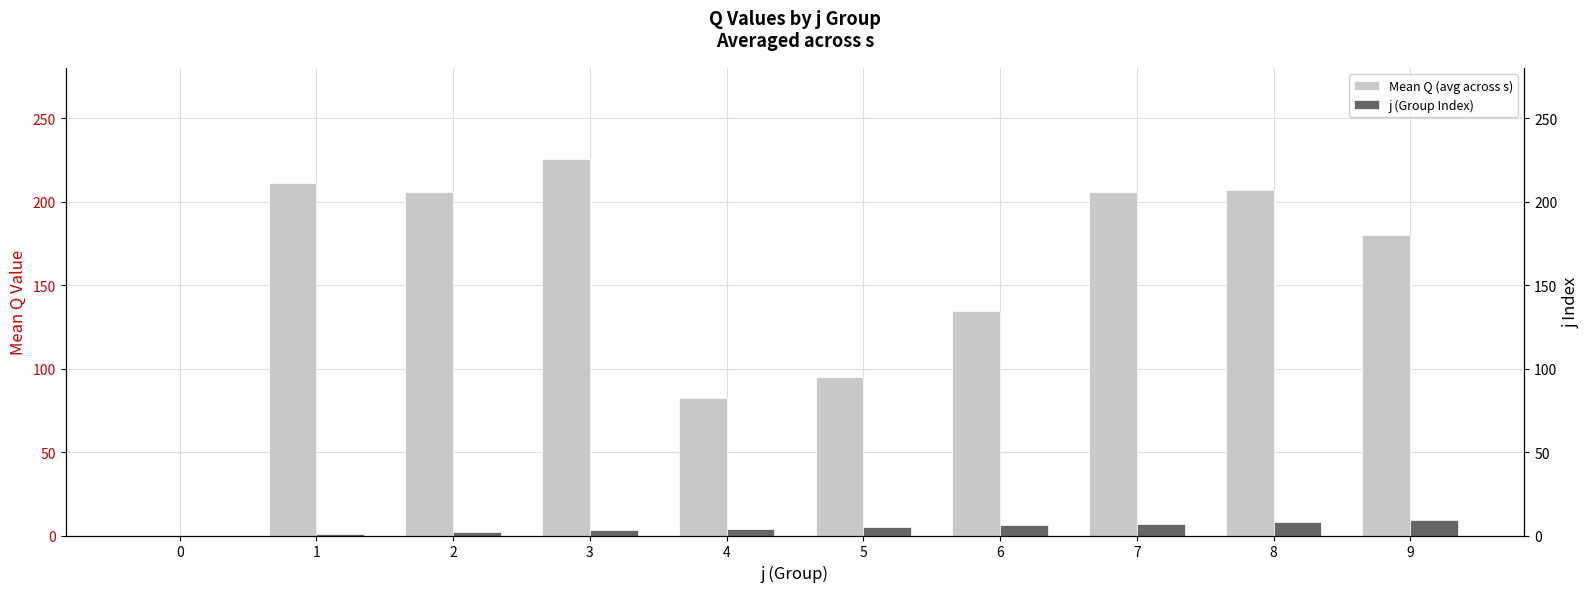

Which category has the highest value across all series?

3